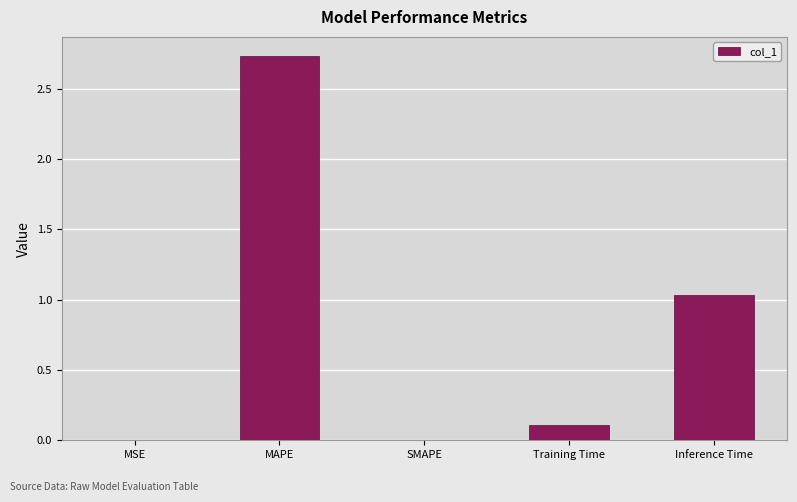

What is the sum of all values?

3.9